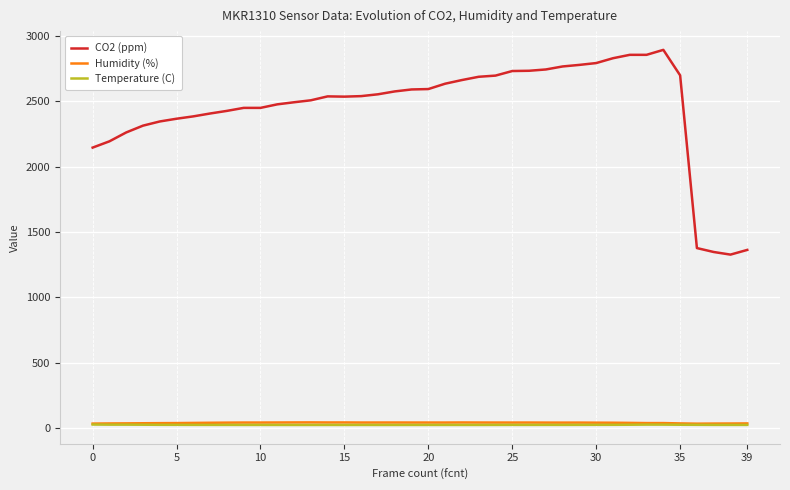

How many lines are shown in the chart?

3